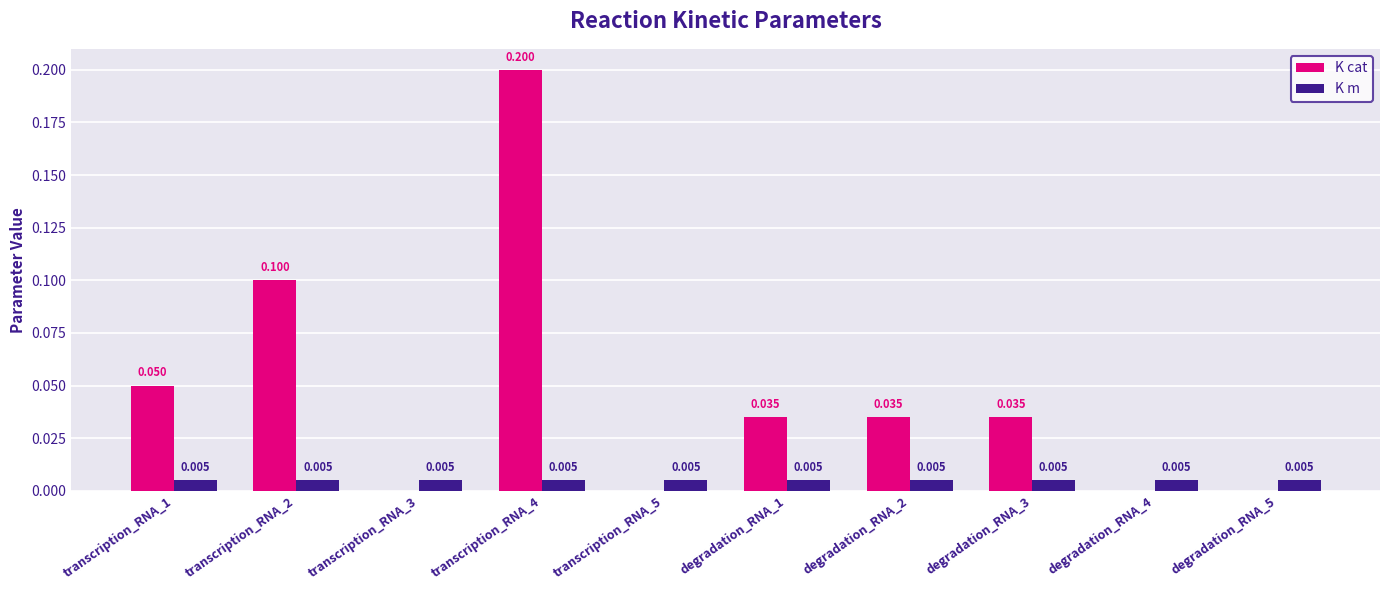

Which series changed the most between transcription_RNA_1 and transcription_RNA_2?

K cat